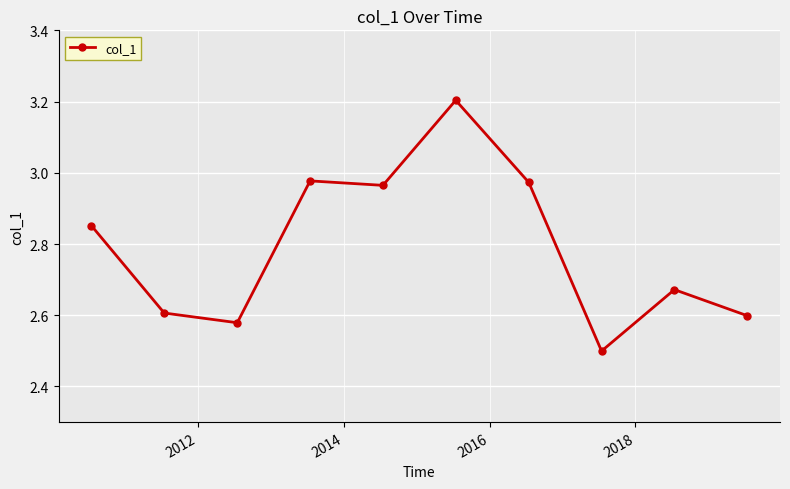

What is the difference between the maximum and second lowest values?

0.6